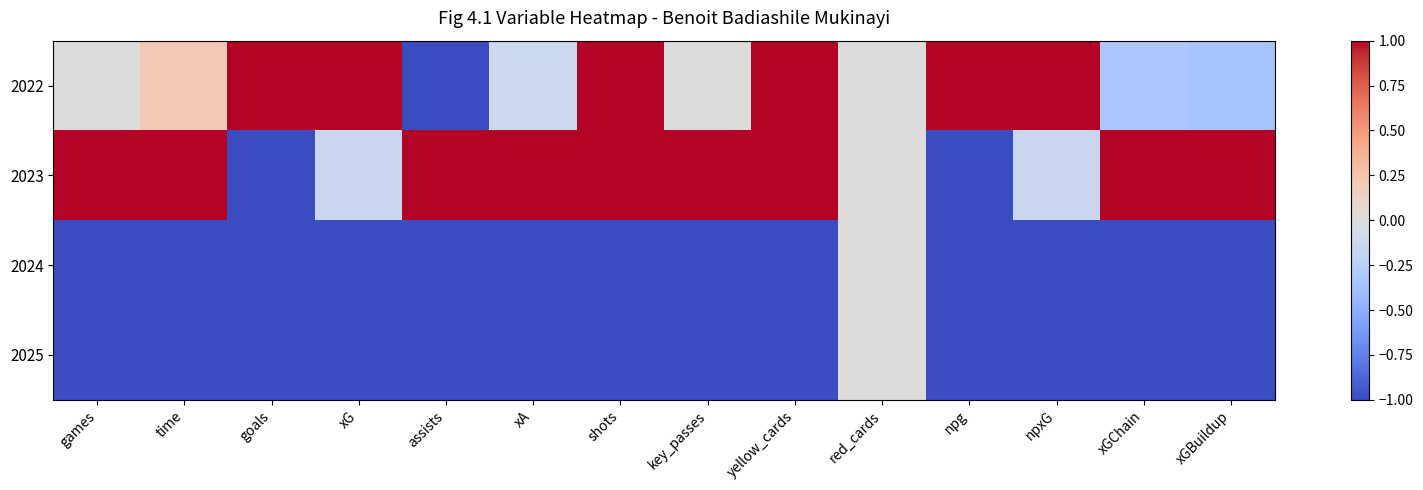

Between time and shots, which series saw the biggest shift?

2022